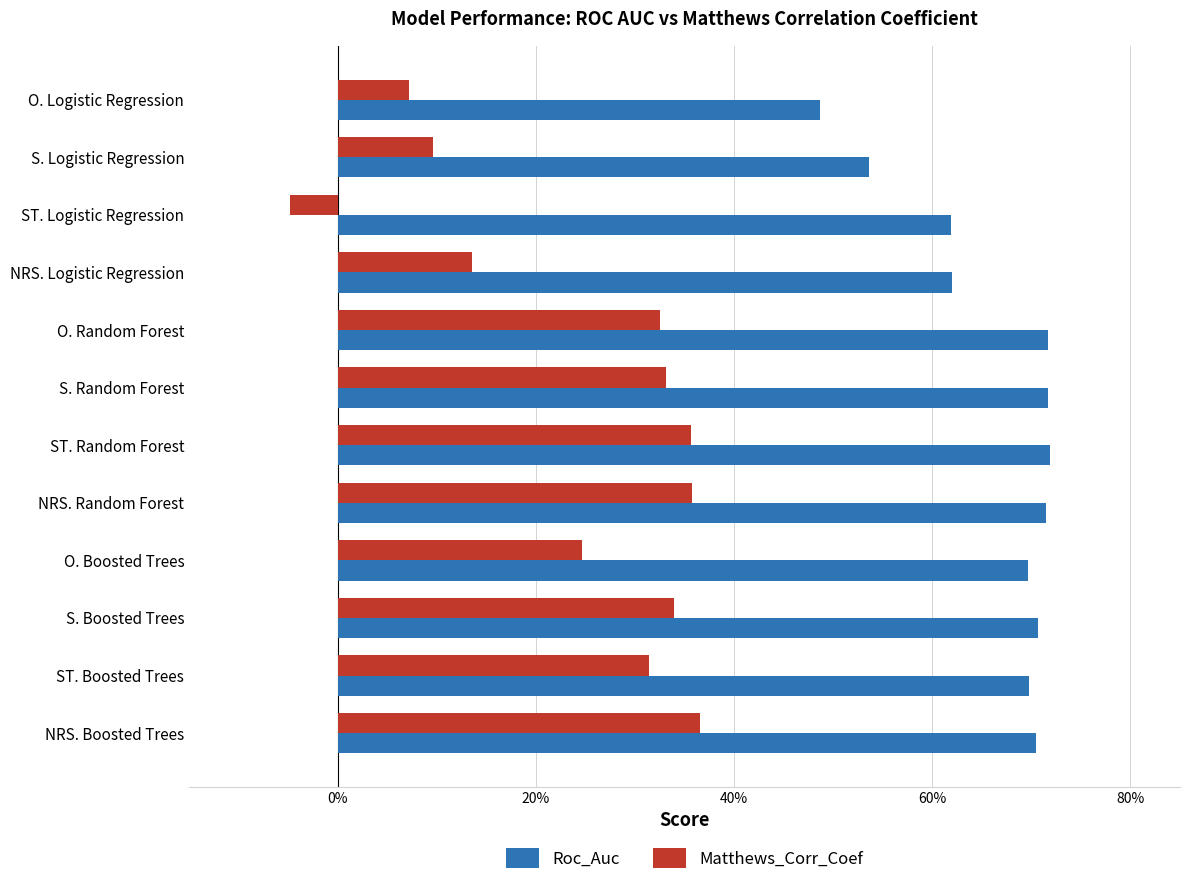

Which label corresponds to the smallest value in the chart?

ST. Logistic Regression